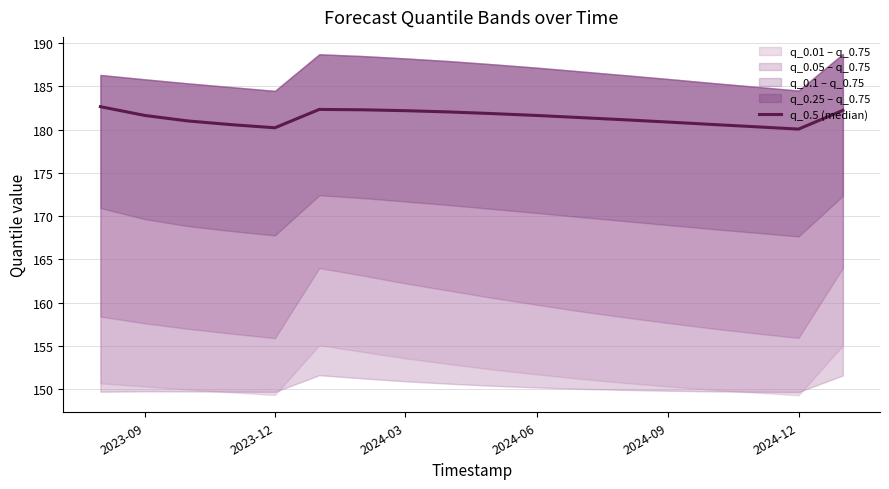

What is the sum of all values?

3265.1